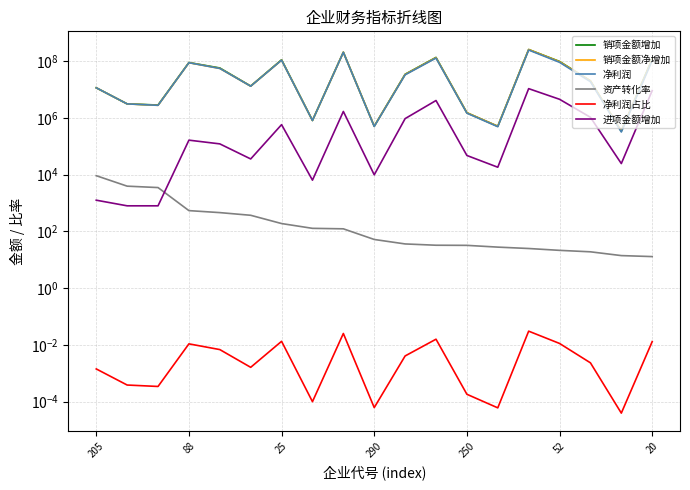

True or false: 进项金额增加 and 销项金额增加 intersect in this chart.

False